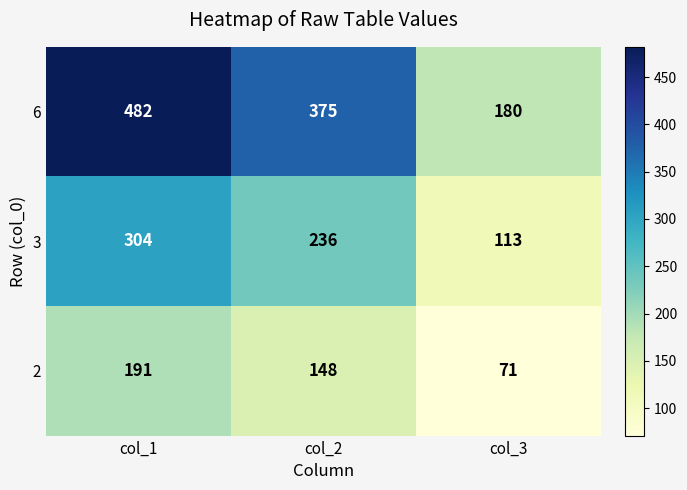

Which series changed the most between col_1 and col_2?

6